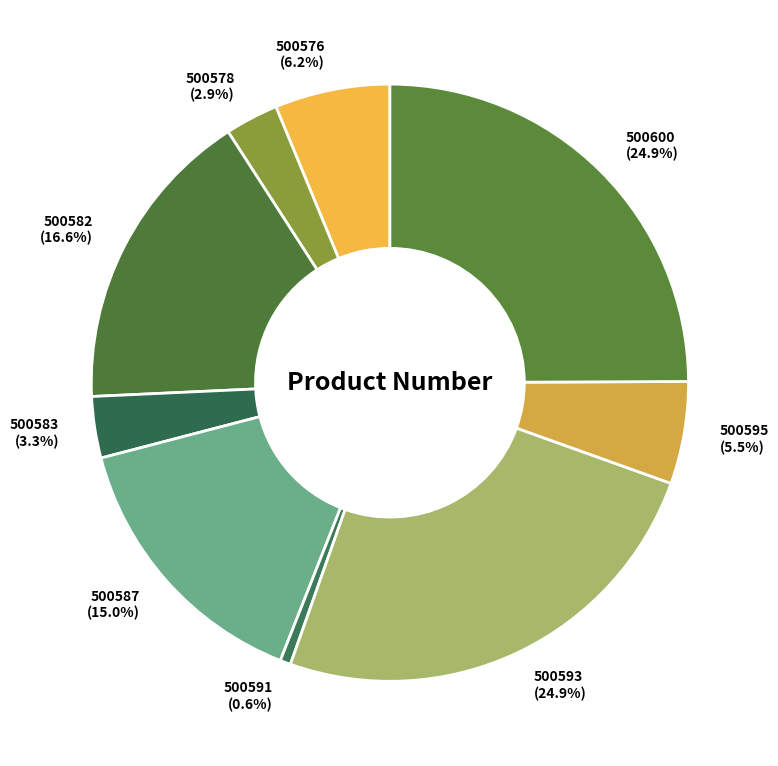

To the nearest percent, what portion does 500582 represent?

17%